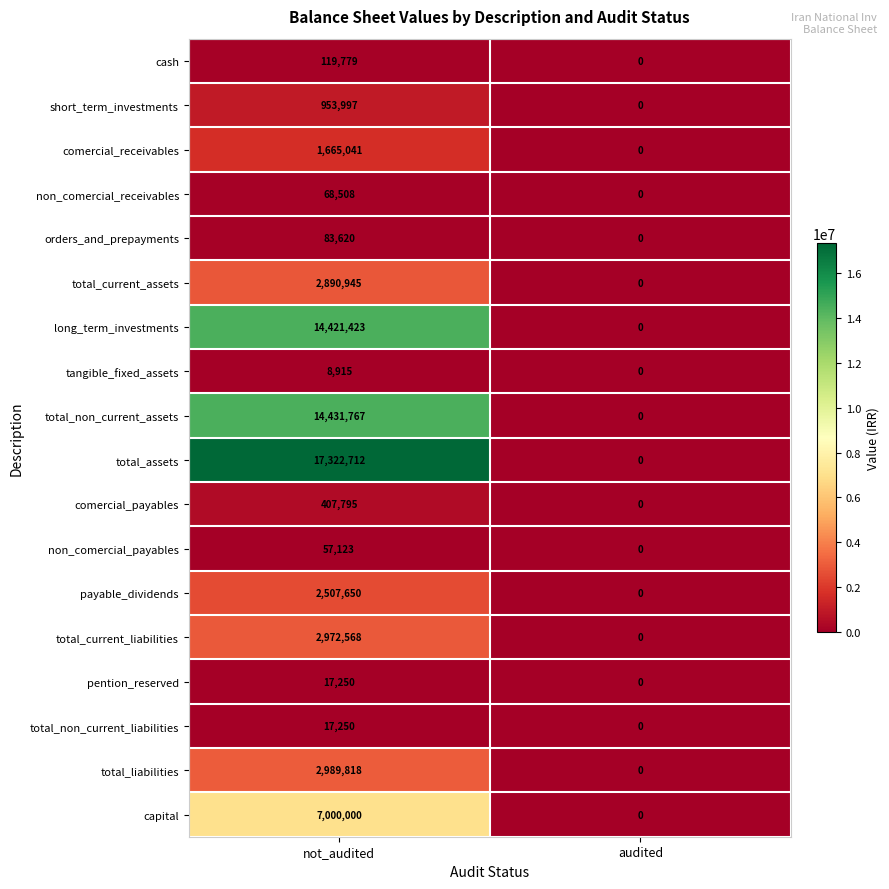

True or false: total_current_assets has a value of 0 at audited.

True